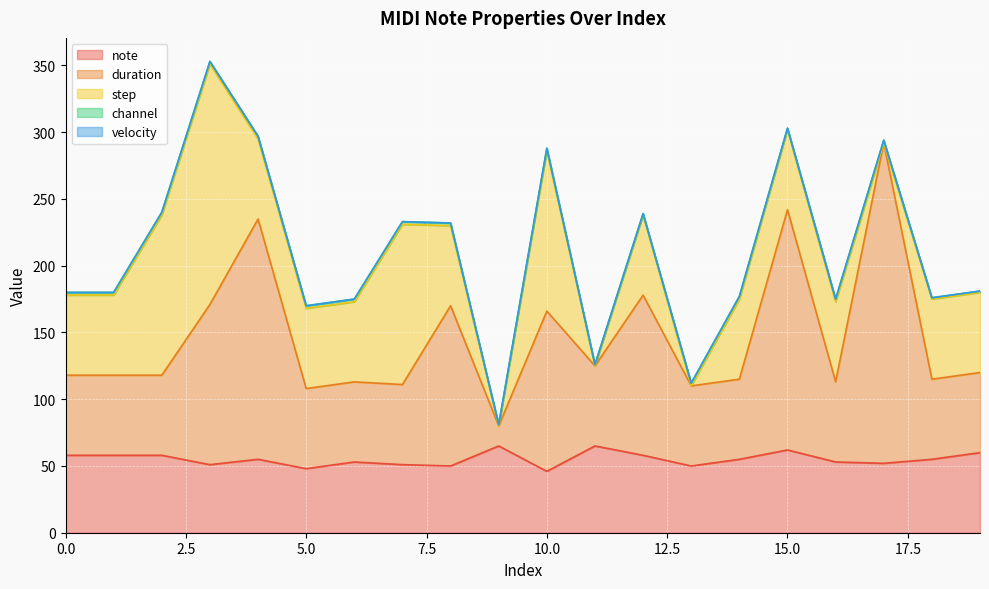

Which series has the largest total across all categories?

duration